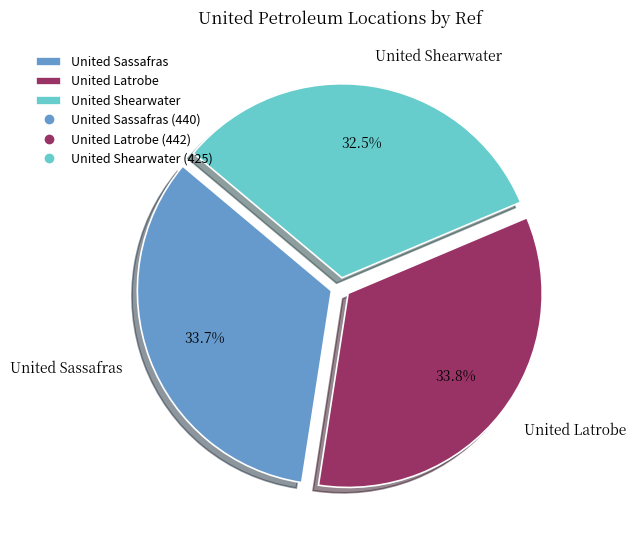

Which slice is the smallest?

United Shearwater